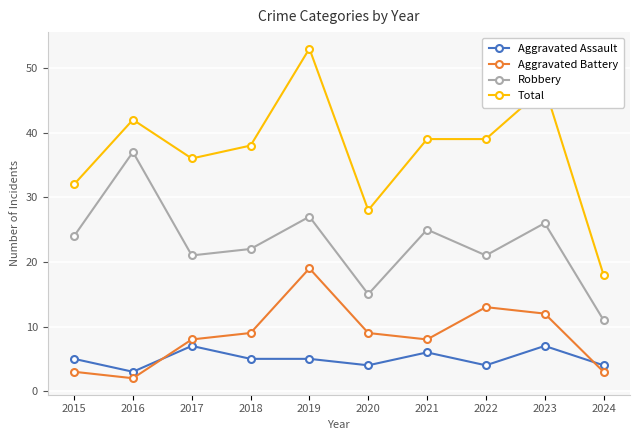

Which series changed the most between 2020 and 2021?

Total